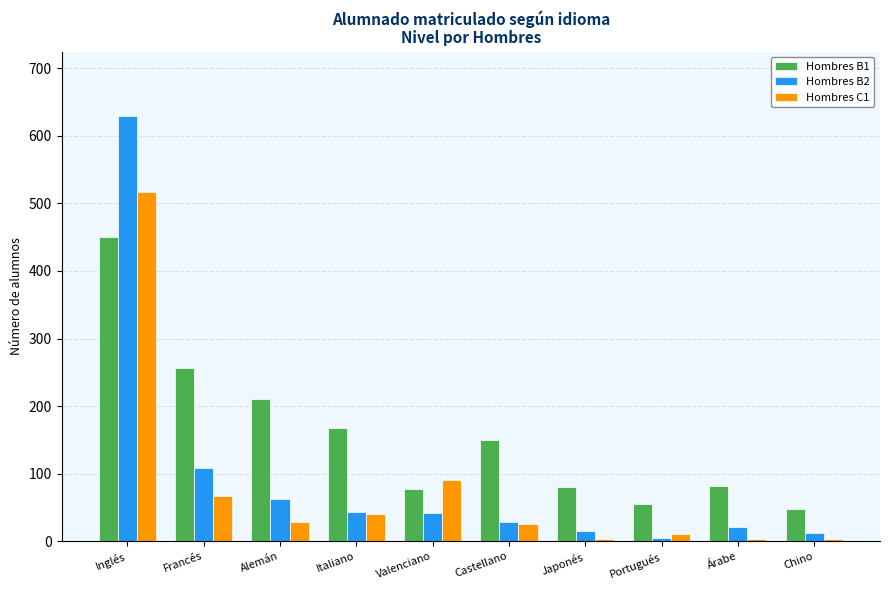

Where does the Hombres C1 series first go above 29?

Inglés